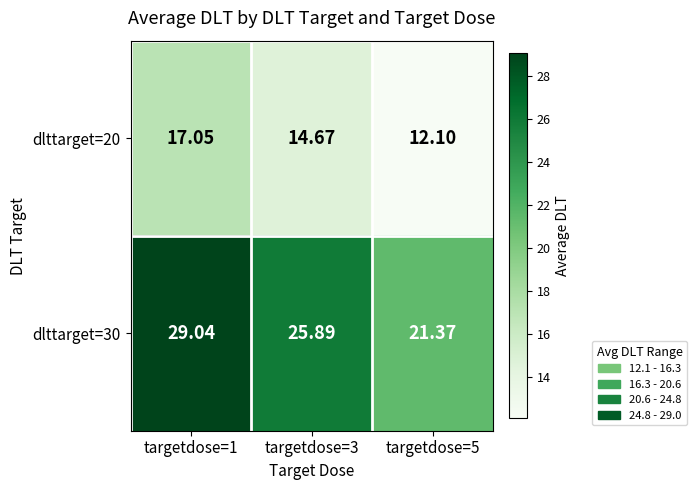

How many series are shown in this chart?

2